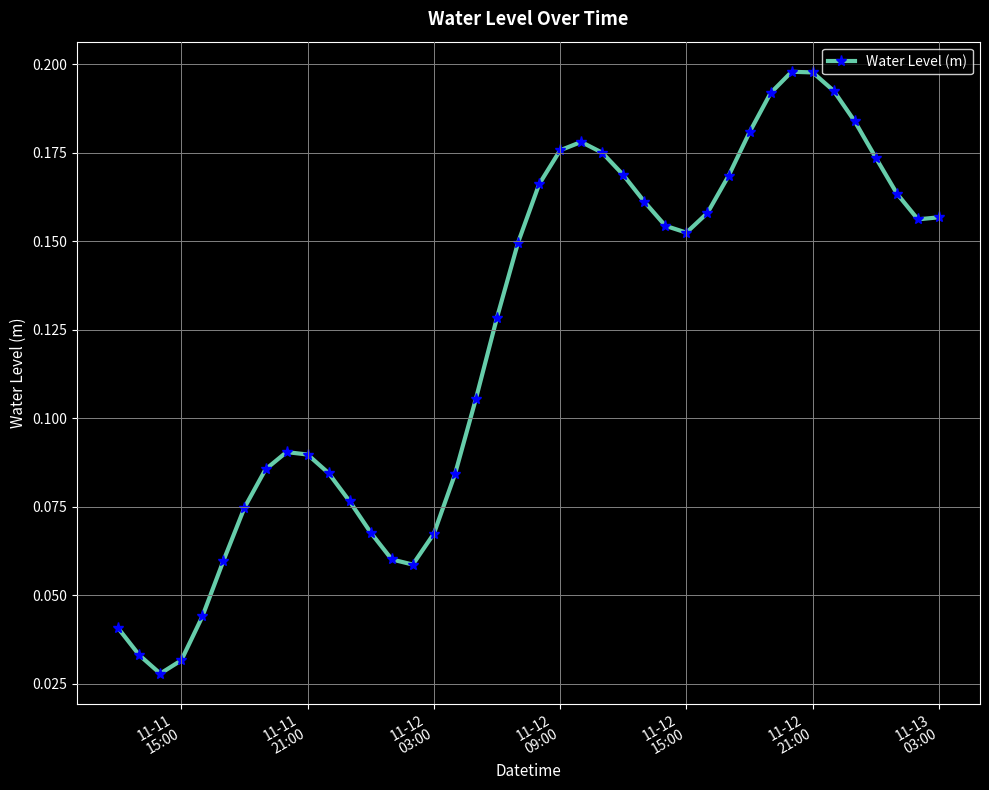

How many values are between 0 and 1?

40